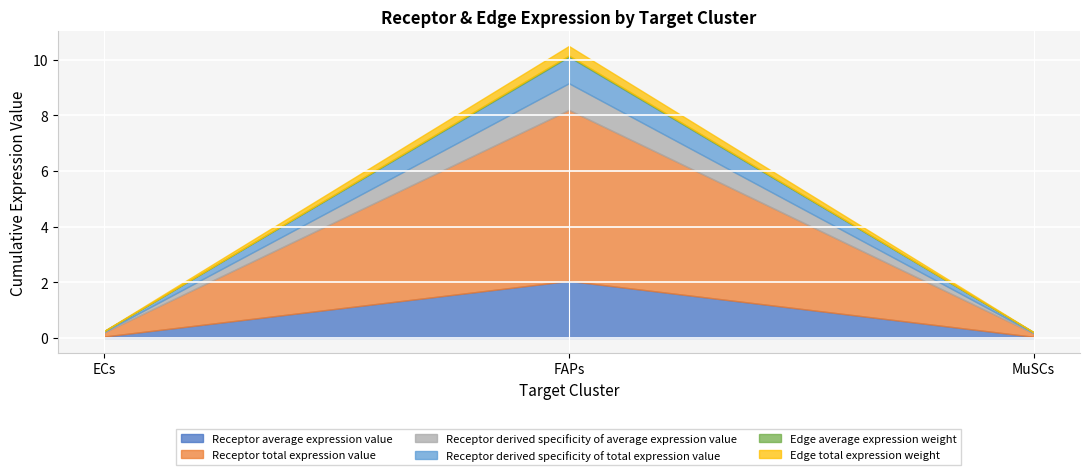

What is the value of the Receptor total expression value point at the 1st from the left?

0.1